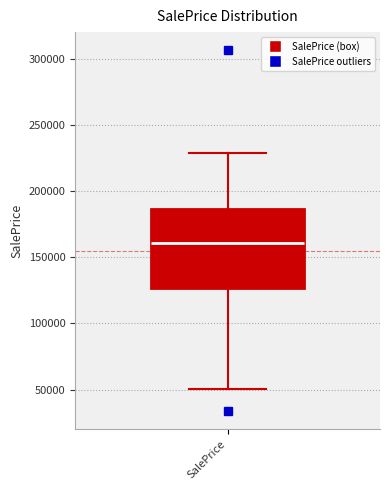

Where is the upper edge of the box for SalePrice on the y-axis? The values are not printed on the chart, so give them approximately, as read against the axis.

185000